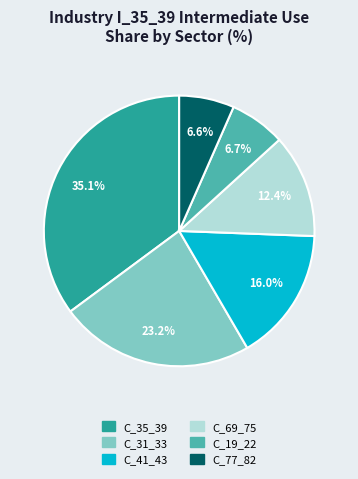

Is there a majority slice in this chart?

No